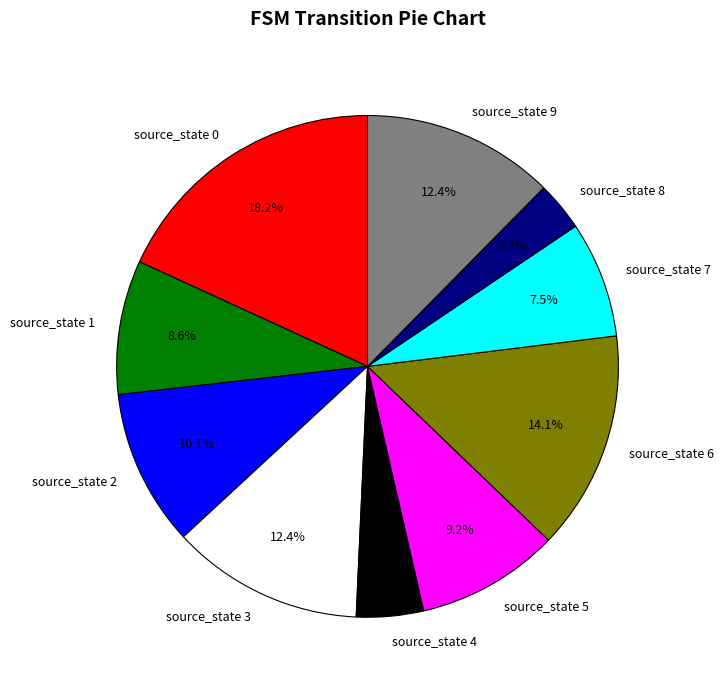

To the nearest percent, what portion does source_state 3 represent?

12%